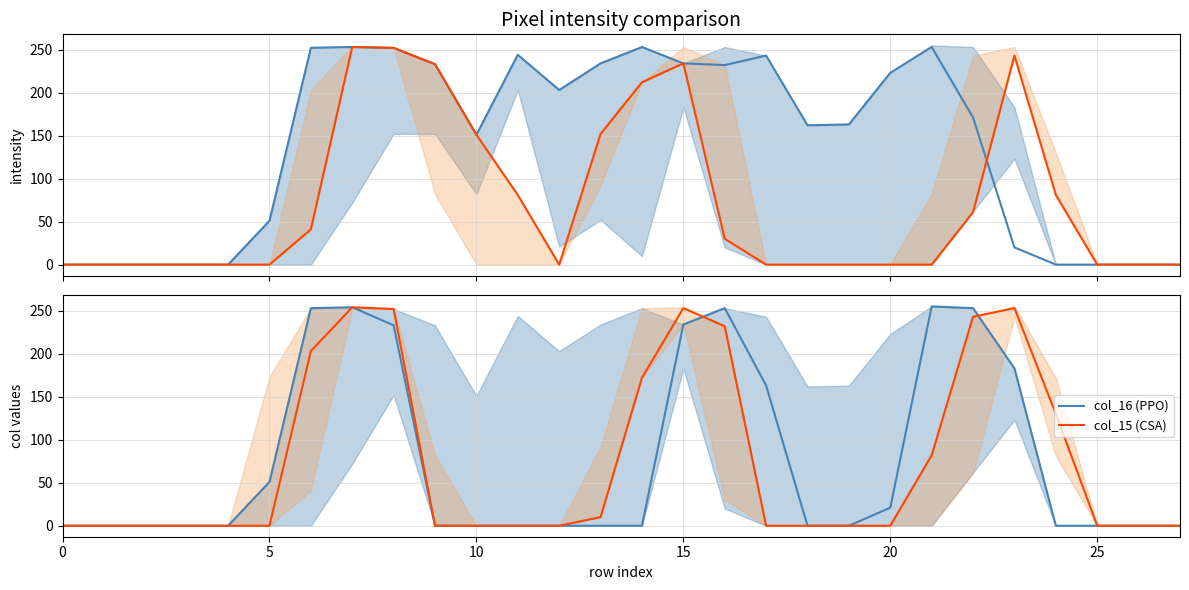

True or false: col_17 has more than 1 interior local peaks.

True